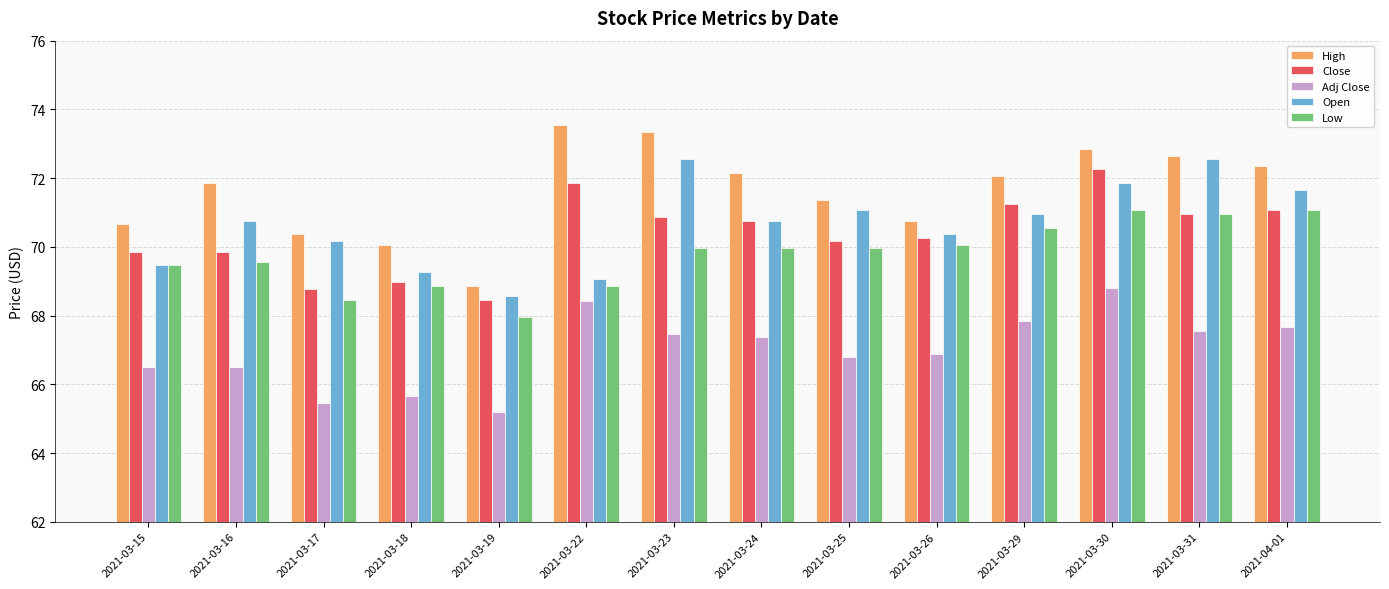

Which series has the widest spread of values?

High